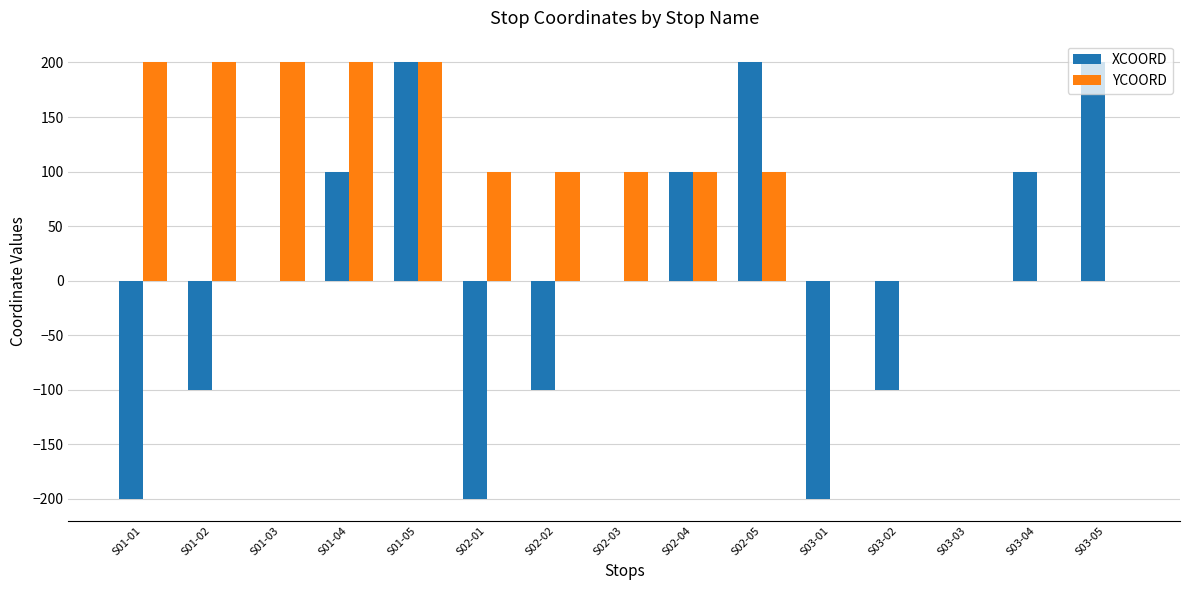

The value of YCOORD at S03-04 is 82. True or false?

False